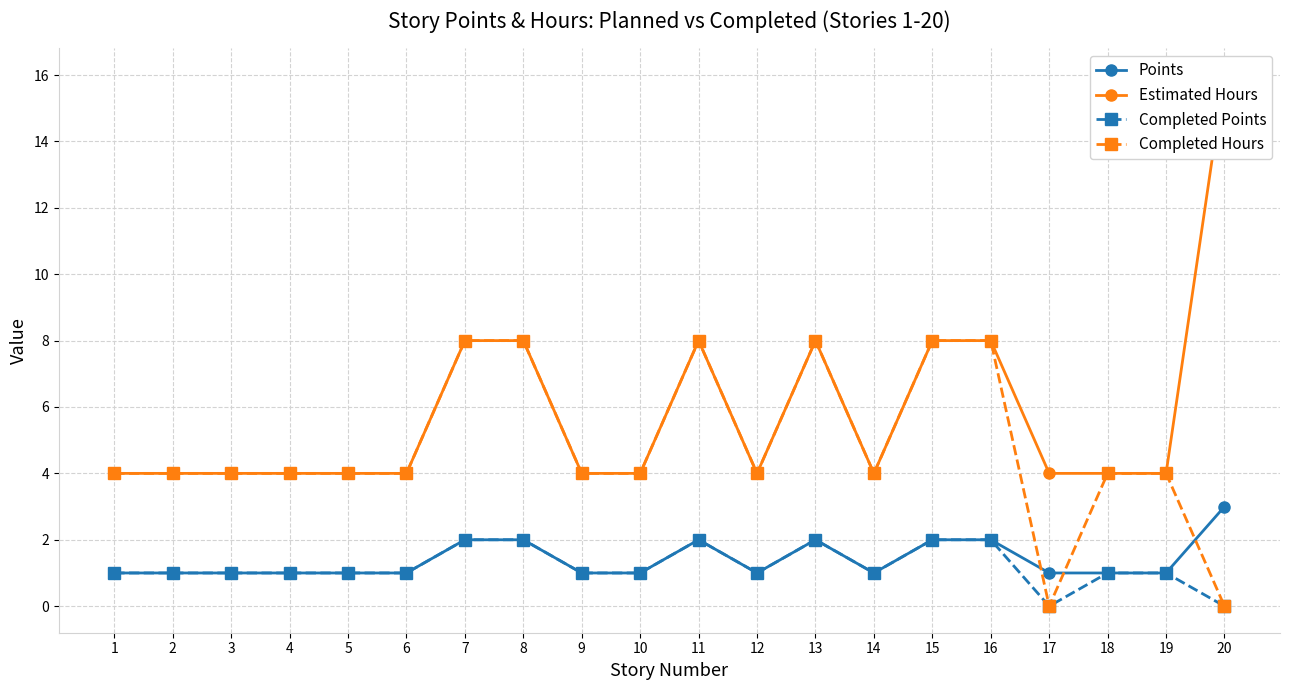

Reading right to left, transcribe all the data shown in this chart.

Points: 3	1	1	1	2	2	1	2	1	2	1	1	2	2	1	1	1	1	1	1
Estimated Hours: 16	4	4	4	8	8	4	8	4	8	4	4	8	8	4	4	4	4	4	4
Completed Points: 0	1	1	0	2	2	1	2	1	2	1	1	2	2	1	1	1	1	1	1
Completed Hours: 0	4	4	0	8	8	4	8	4	8	4	4	8	8	4	4	4	4	4	4